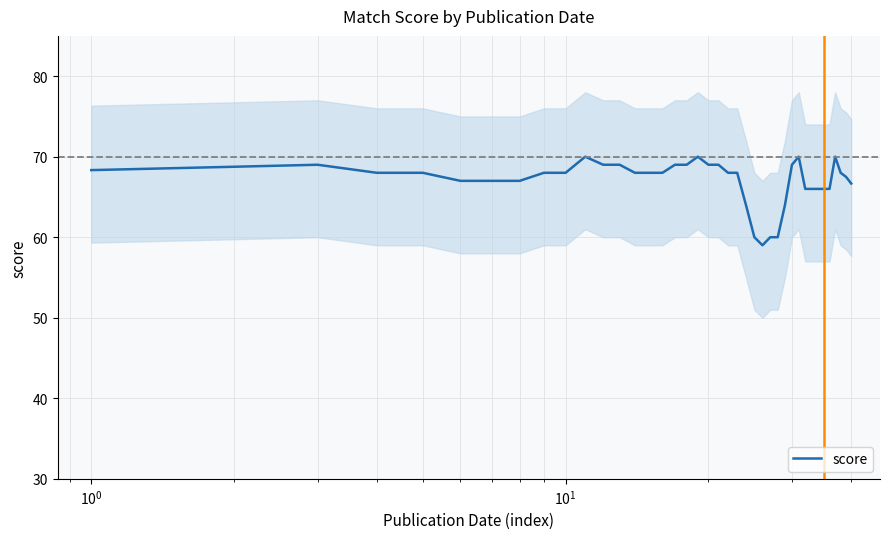

What is the minimum value for score?

59.0